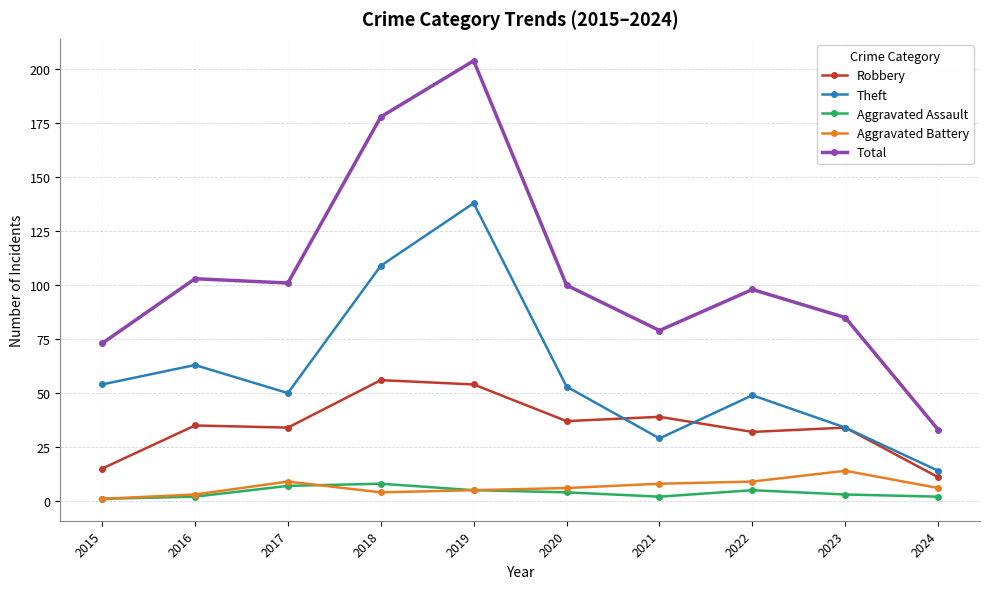

Reading left to right, list all the values displayed in this chart.

Robbery: 15	35	34	56	54	37	39	32	34	11
Theft: 54	63	50	109	138	53	29	49	34	14
Aggravated Assault: 1	2	7	8	5	4	2	5	3	2
Aggravated Battery: 1	3	9	4	5	6	8	9	14	6
Total: 73	103	101	178	204	100	79	98	85	33